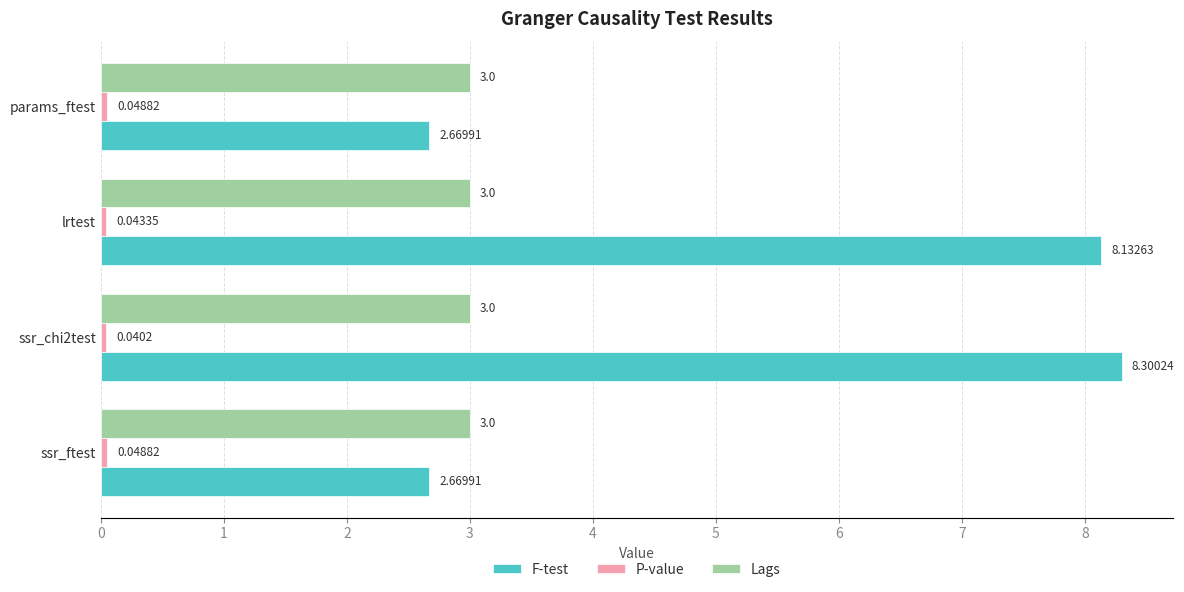

Which series has the largest total across all categories?

F-test